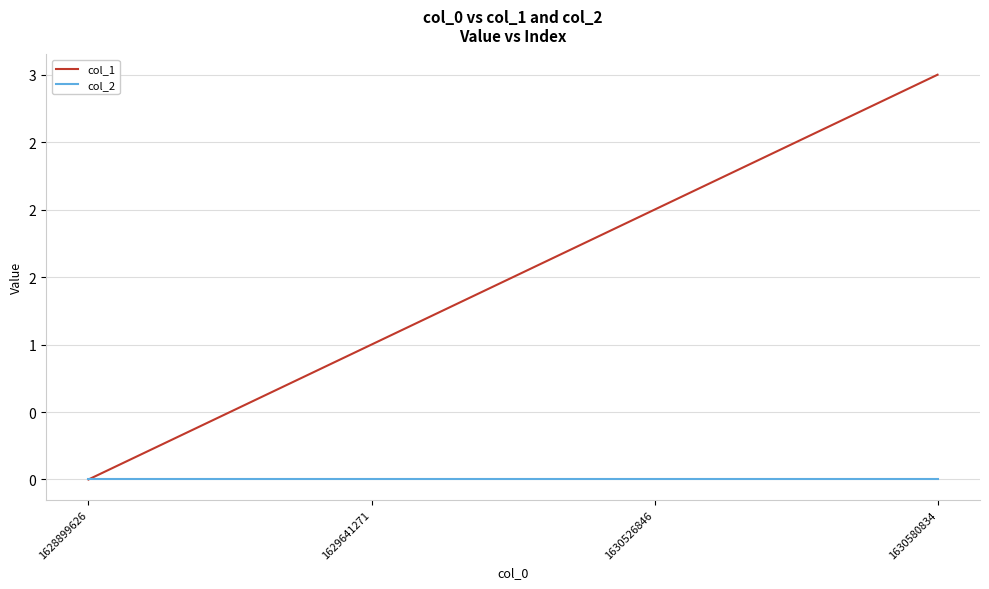

What are all the series names shown in the legend?

col_1, col_2